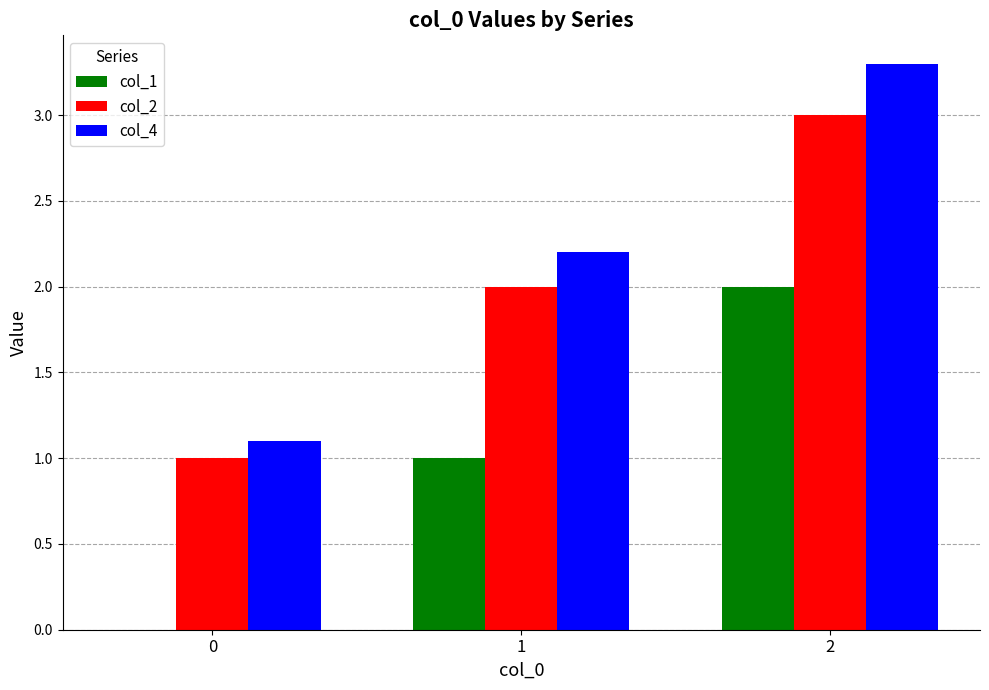

What are all the series names shown in the legend?

col_1, col_2, col_4